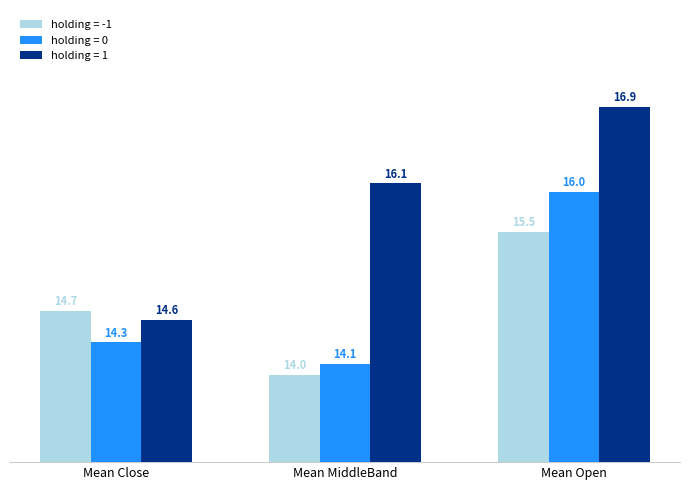

Reading left to right, transcribe all the data shown in this chart.

holding = -1: 14.7	14.0	15.5
holding = 0: 14.3	14.1	16.0
holding = 1: 14.6	16.1	16.9